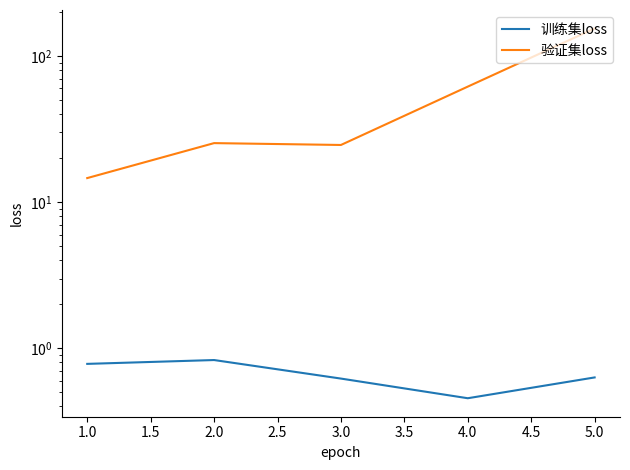

True or false: 训练集loss and 验证集loss intersect in this chart.

False